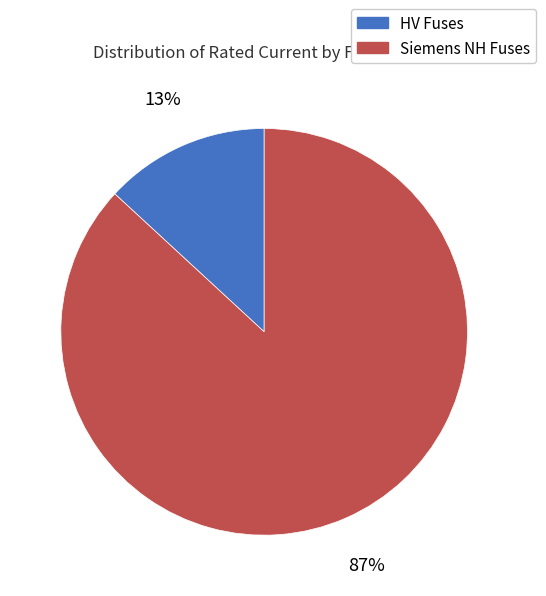

To the nearest percent, what is the difference between the largest and smallest slice percentages?

74%